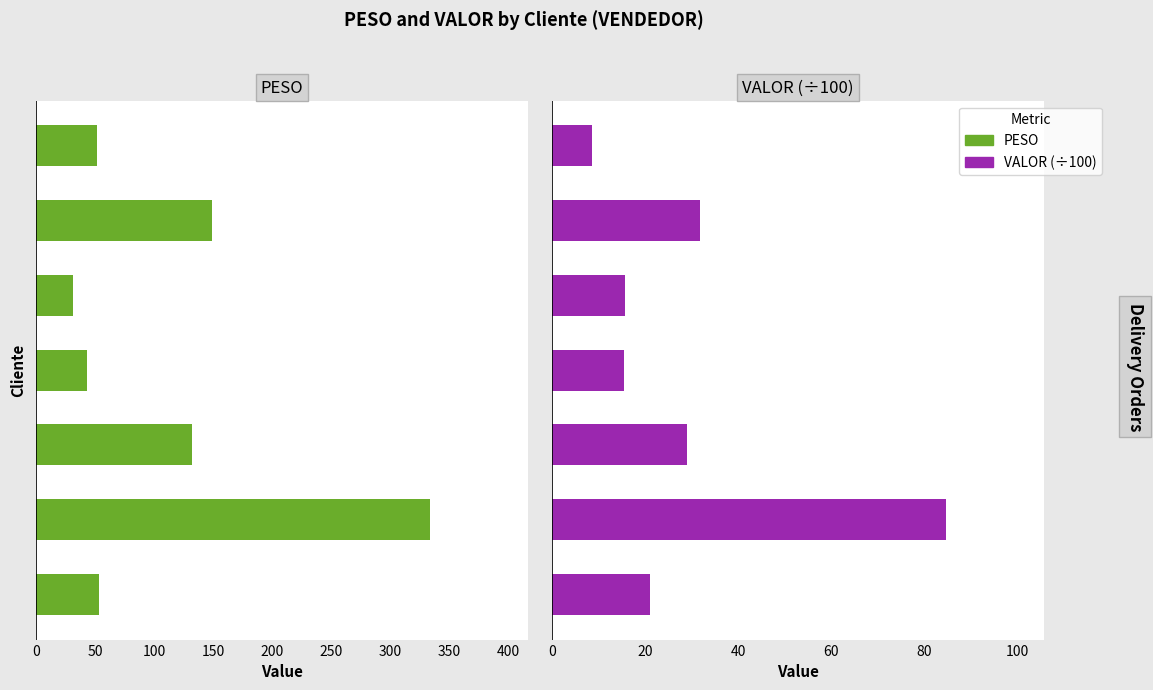

Which has a higher value, 300 or 100?

100